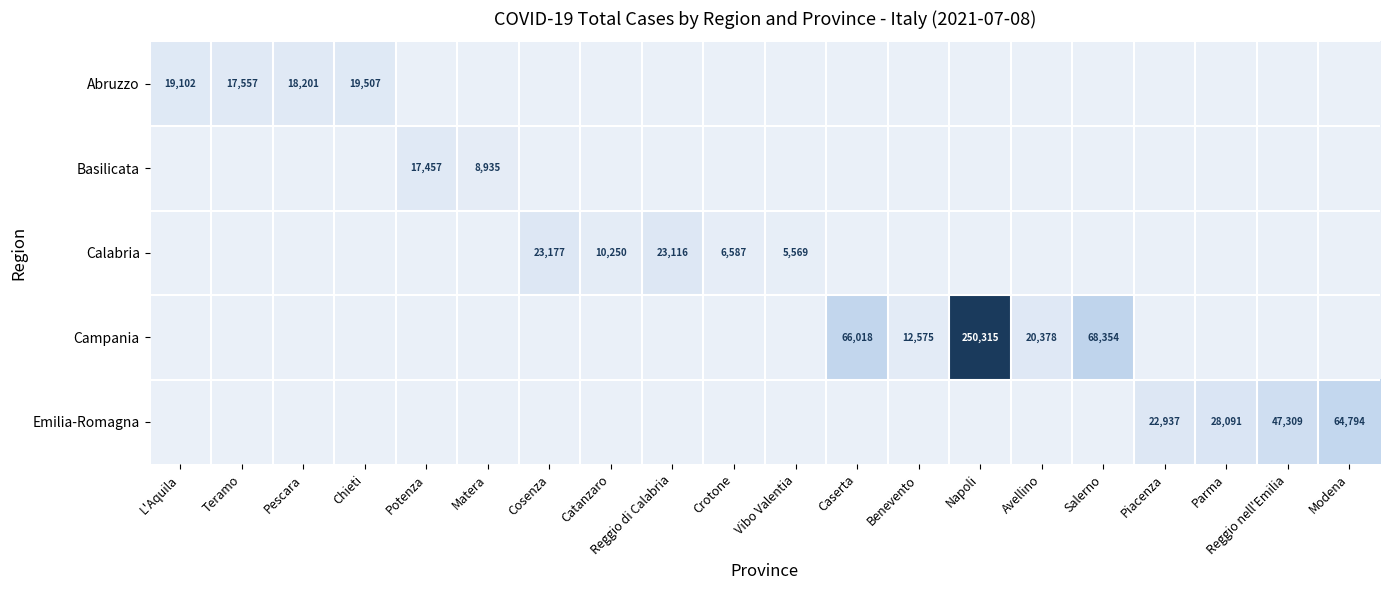

The Emilia-Romagna series shows 28091 at Parma. True or false?

True